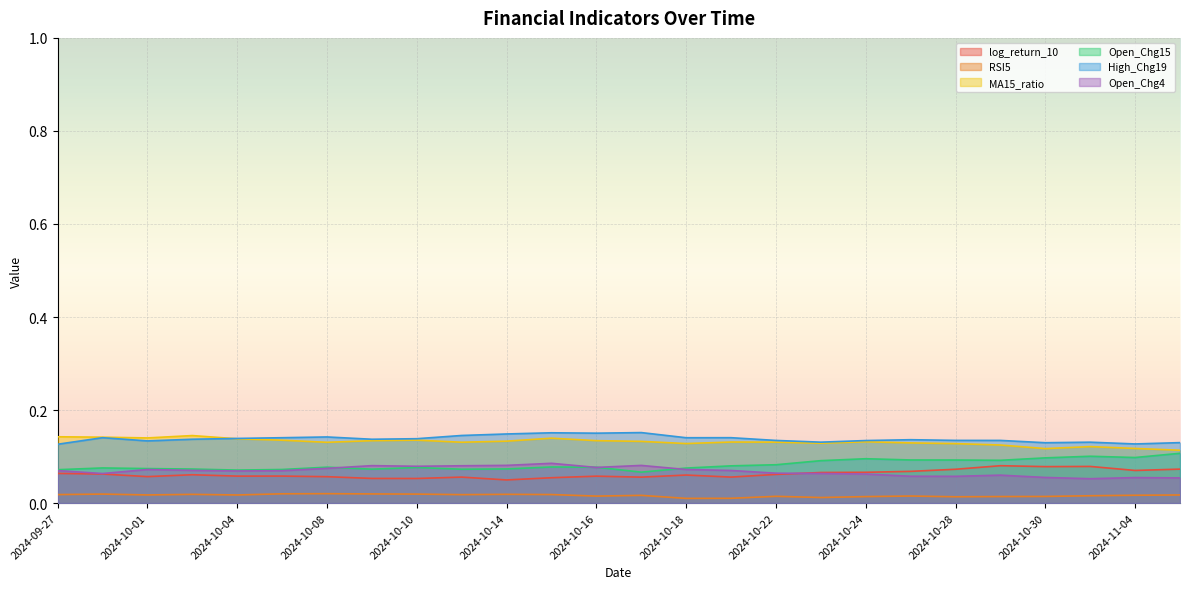

What are all the series names shown in the legend?

log_return_10, RSI5, MA15_ratio, Open_Chg15, High_Chg19, Open_Chg4